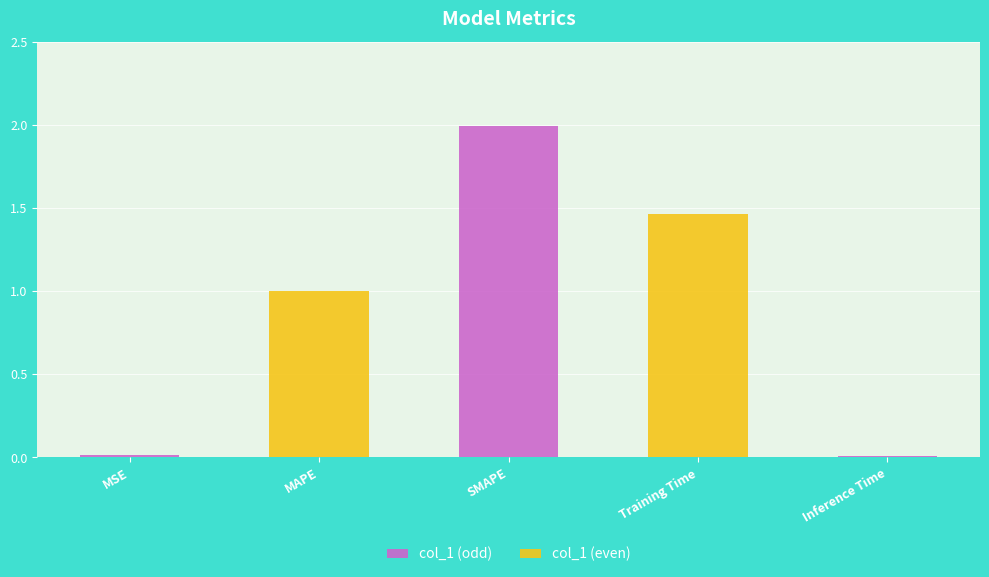

Reading left to right, extract all data points from this chart.

MSE=0.0	MAPE=1.0	SMAPE=2.0	Training Time=1.5	Inference Time=0.0